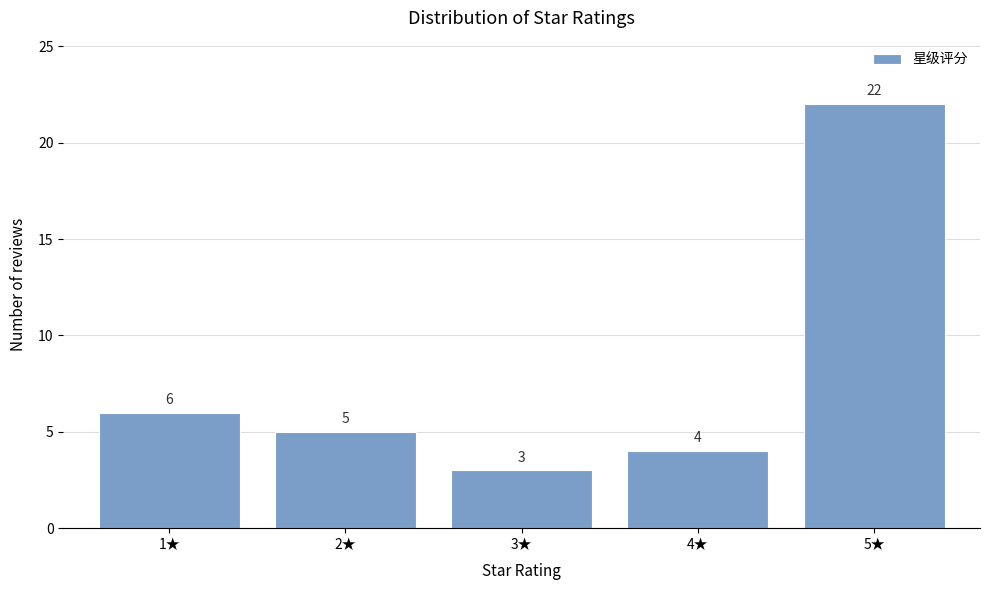

Reading left to right, list every bar in this chart as the range it spans on the x-axis followed by its height.

0.5 to 1.5: 6
1.5 to 2.5: 5
2.5 to 3.5: 3
3.5 to 4.5: 4
4.5 to 5.5: 22